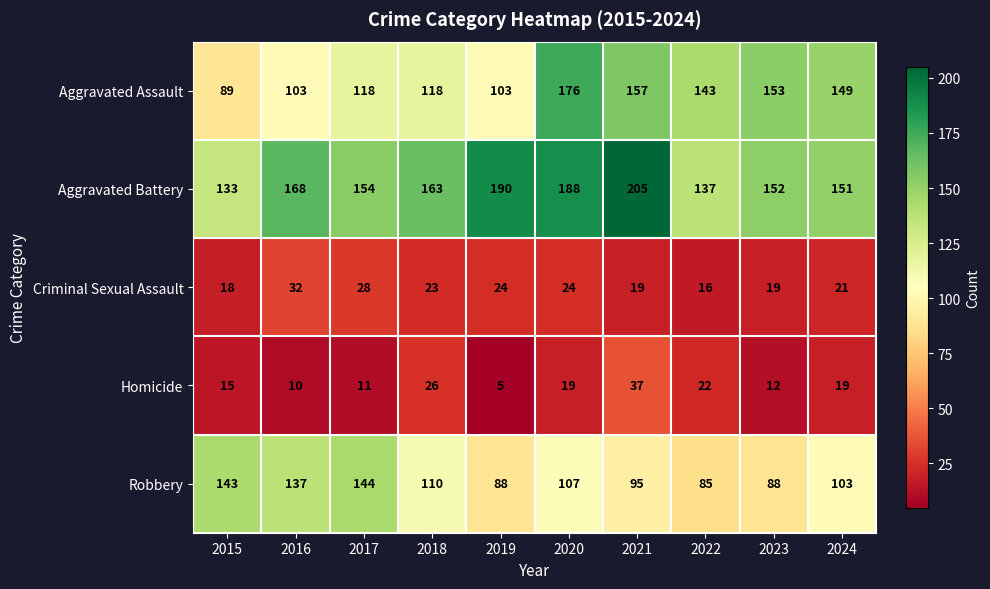

Which series changed the most between 2018 and 2022?

Aggravated Battery